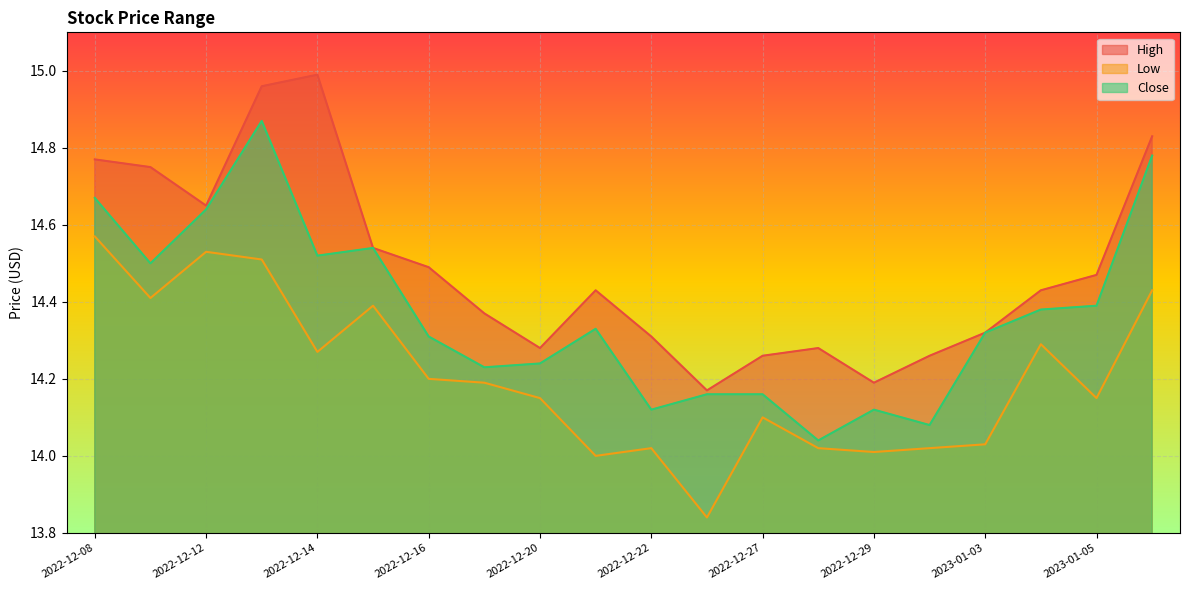

Reading left to right, extract all data points from this chart.

High: 14.8	14.8	14.6	15.0	15.0	14.5	14.5	14.4	14.3	14.4	14.3	14.2	14.3	14.3	14.2	14.3	14.3	14.4	14.5	14.8
Low: 14.6	14.4	14.5	14.5	14.3	14.4	14.2	14.2	14.1	14.0	14.0	13.8	14.1	14.0	14.0	14.0	14.0	14.3	14.1	14.4
Close: 14.7	14.5	14.6	14.9	14.5	14.5	14.3	14.2	14.2	14.3	14.1	14.2	14.2	14.0	14.1	14.1	14.3	14.4	14.4	14.8